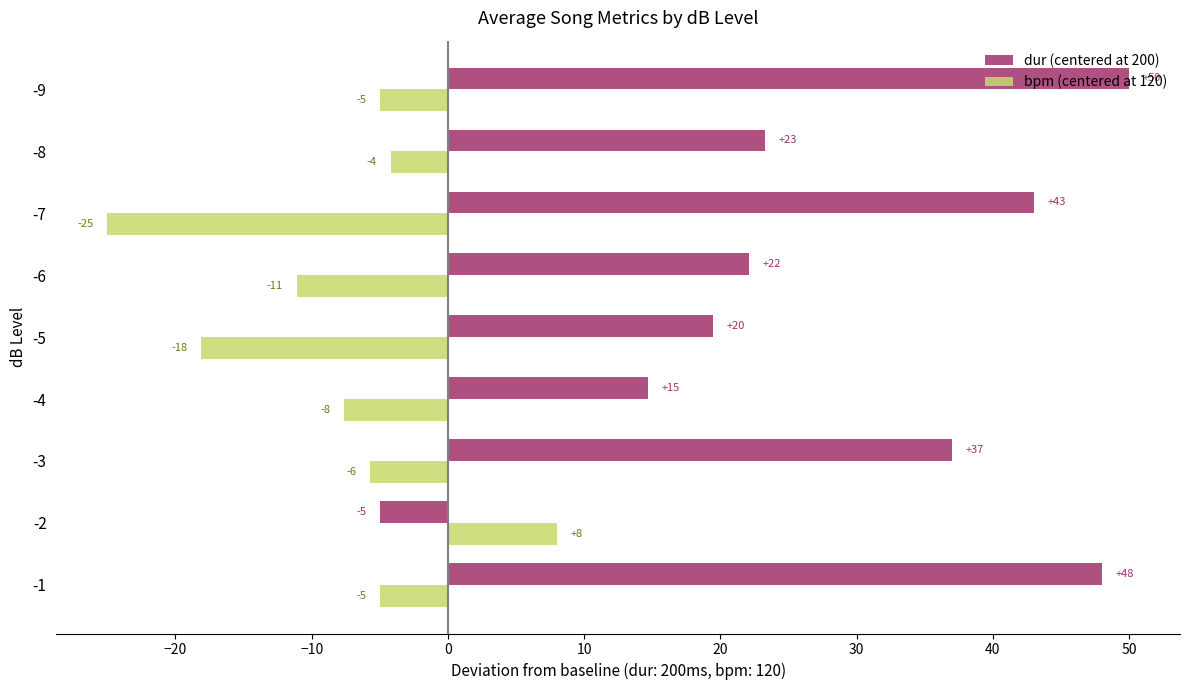

Which series has the largest total across all categories?

dur (centered at 200)